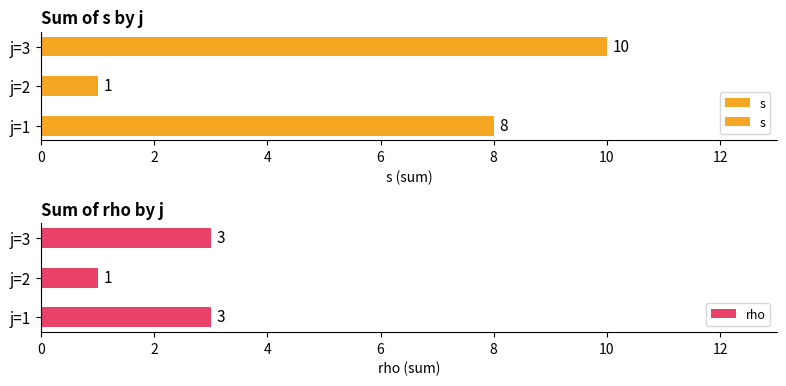

Is it true that s equals 1 at j=1,s=2?

False